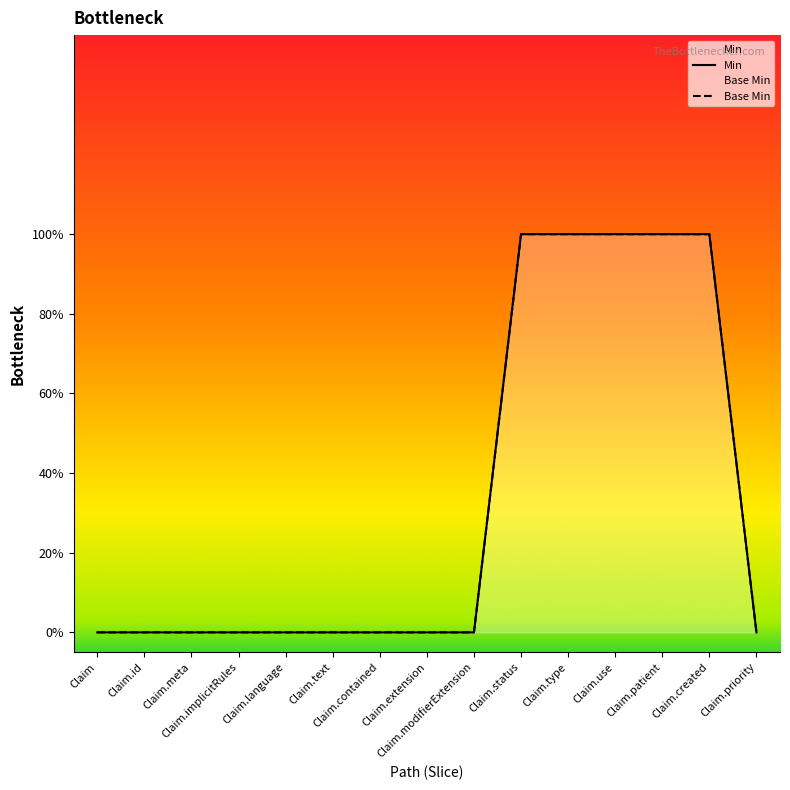

Which series has the largest total across all categories?

Min